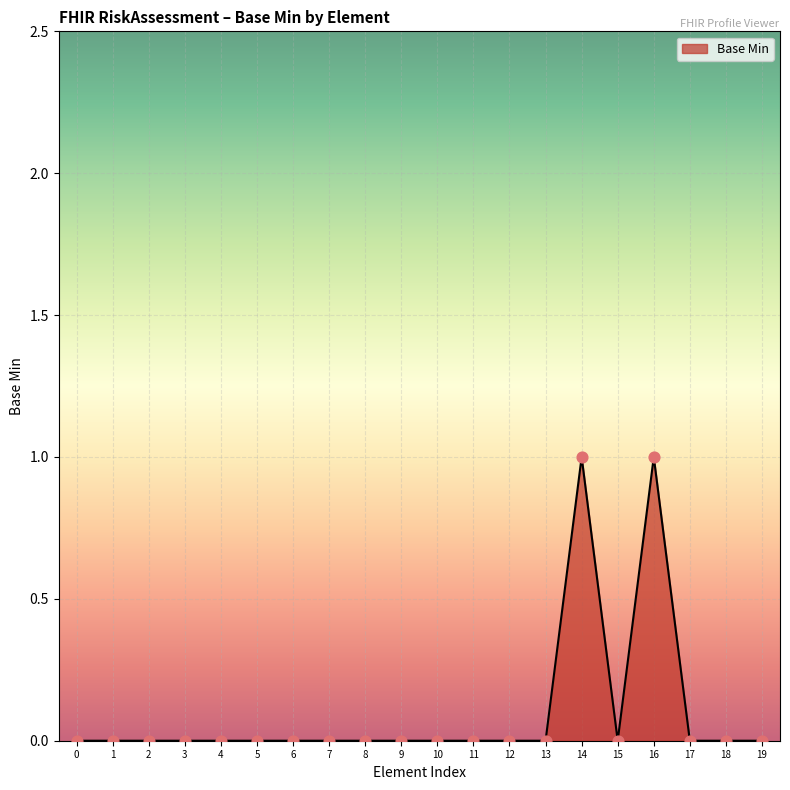

What is the change in value from 6 to 14?

+1